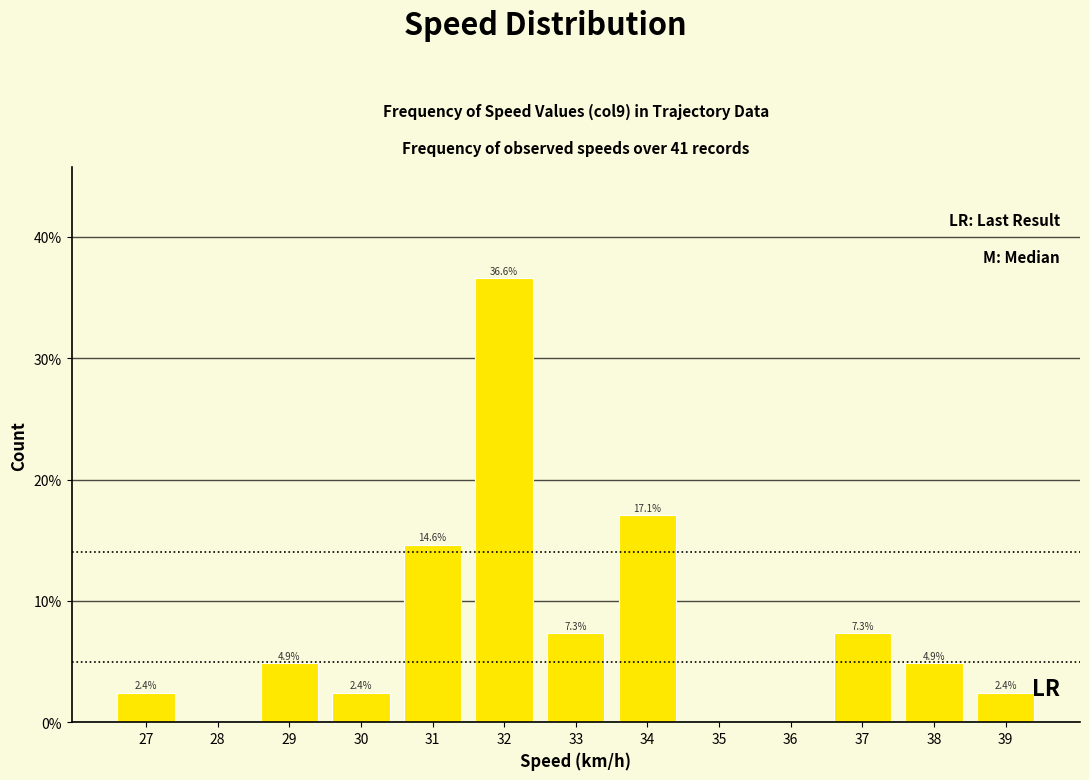

What is the average value?

10.0